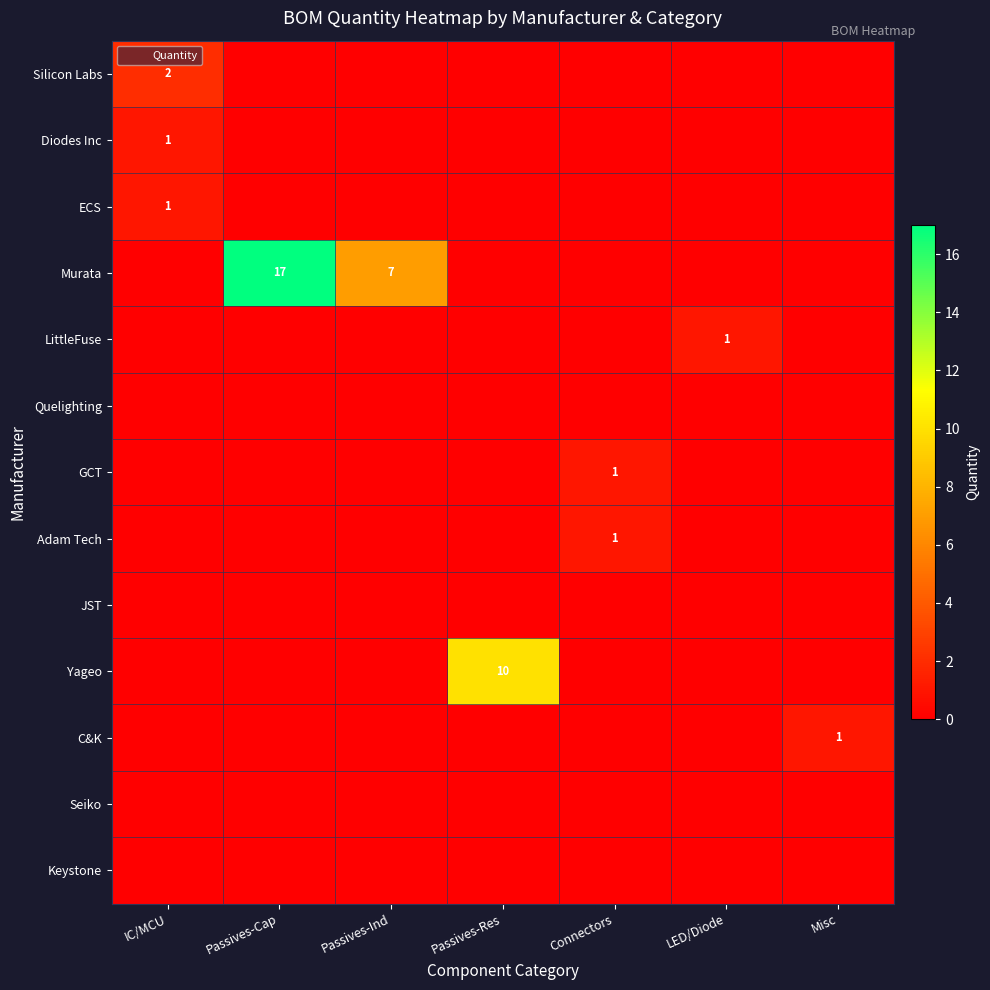

Between IC/MCU and LED/Diode, which series saw the biggest shift?

Silicon Labs